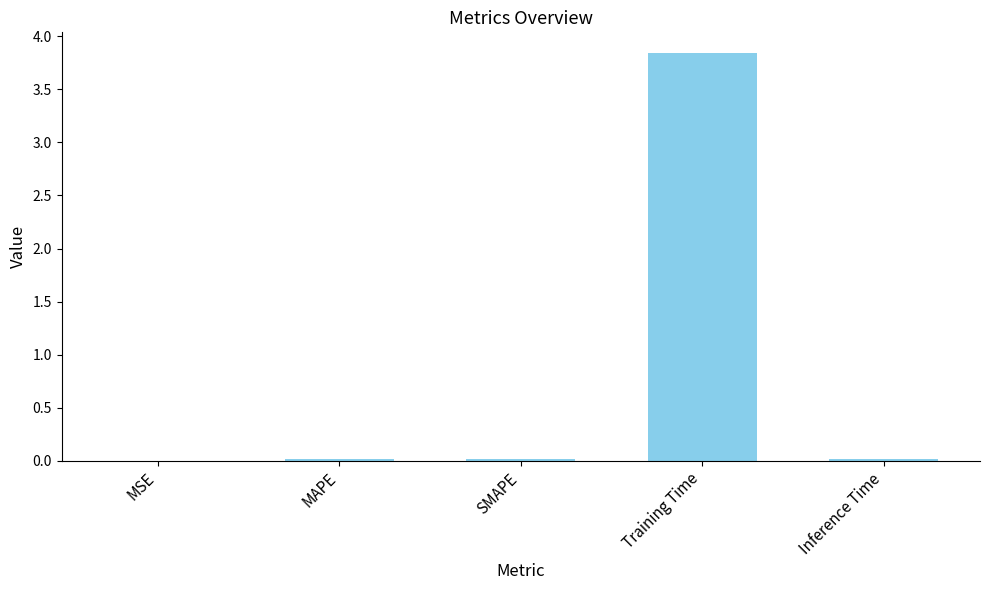

Which has a higher value, MSE or Training Time?

Training Time